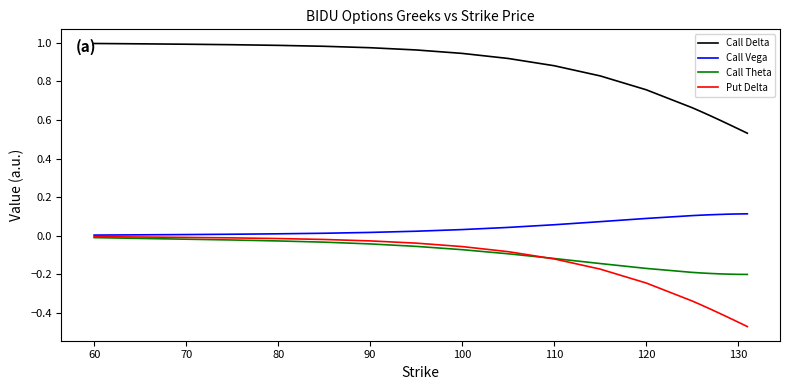

How many lines are shown in the chart?

4